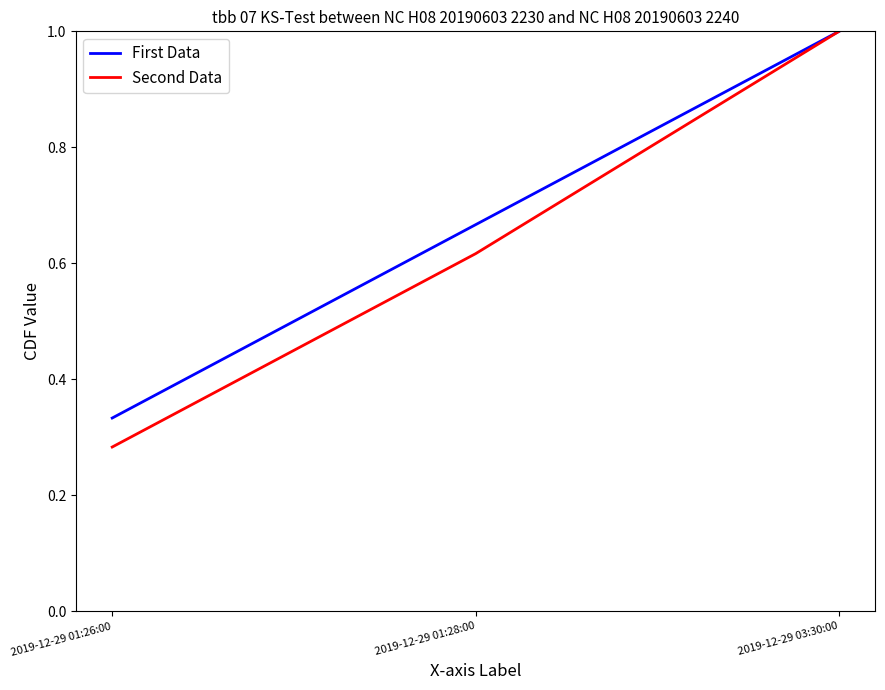

What position from the right is 2019-12-29 03:30:00?

1